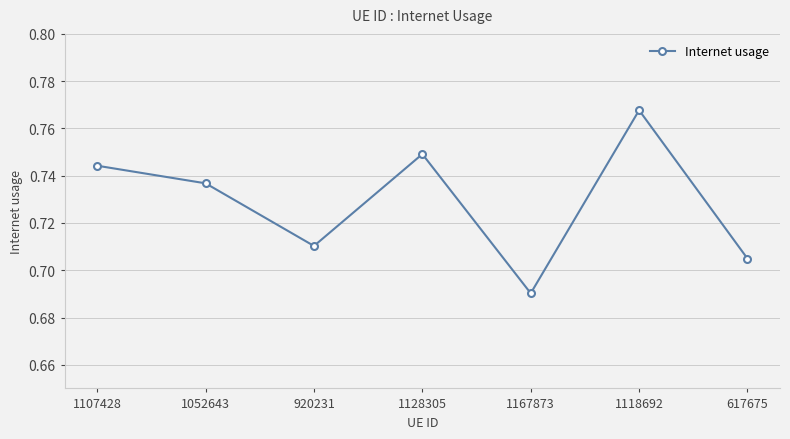

Where is the first local minimum?

920231